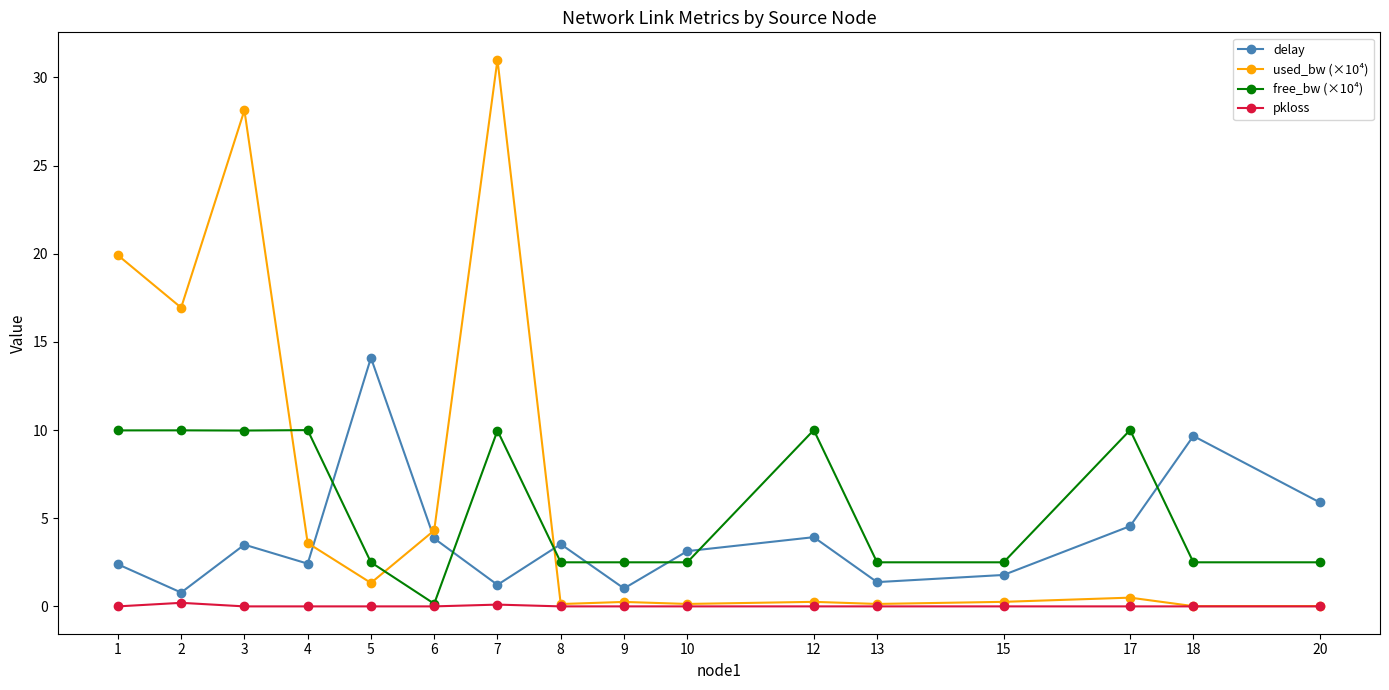

Is the value of pkloss at 4 greater than the value of free_bw (×10⁴) at 18?

No